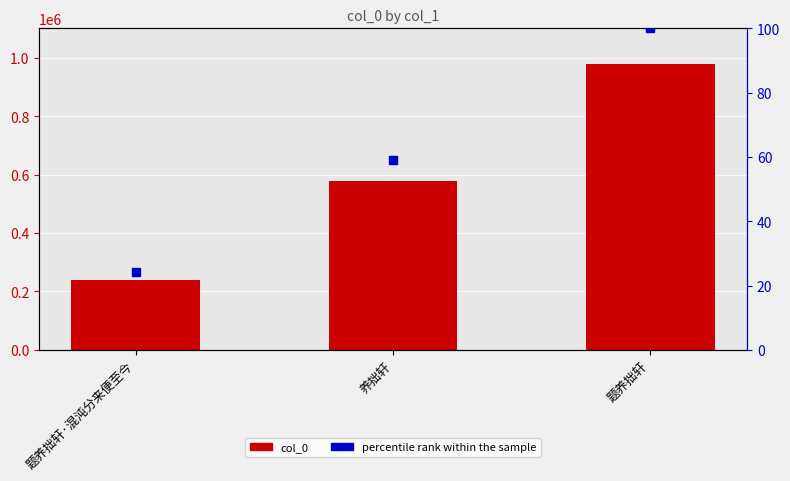

Is the value of col_0 at 养拙轩 greater than the value of percentile rank within the sample at 养拙轩?

Yes